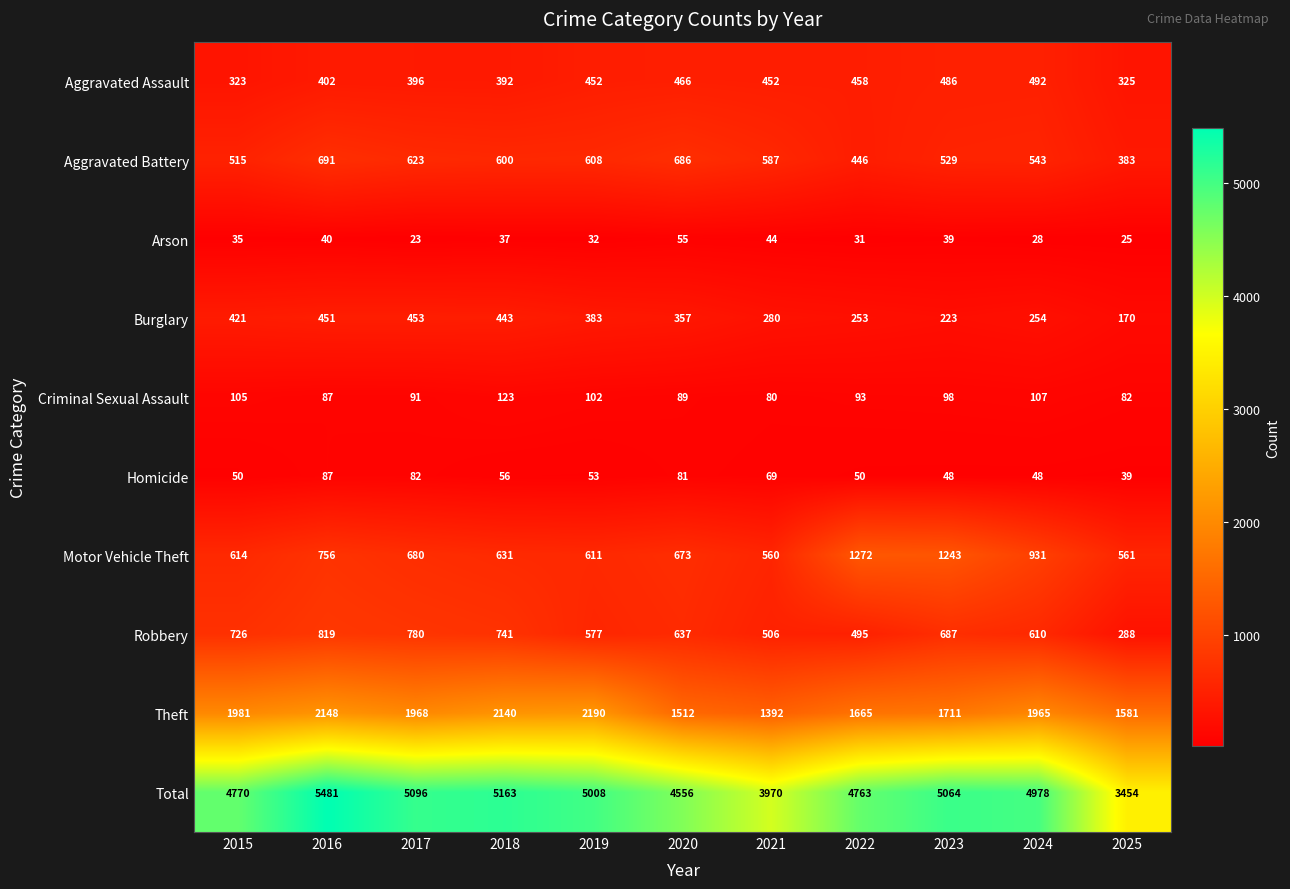

Is it true that Arson equals 14 at 2022?

False